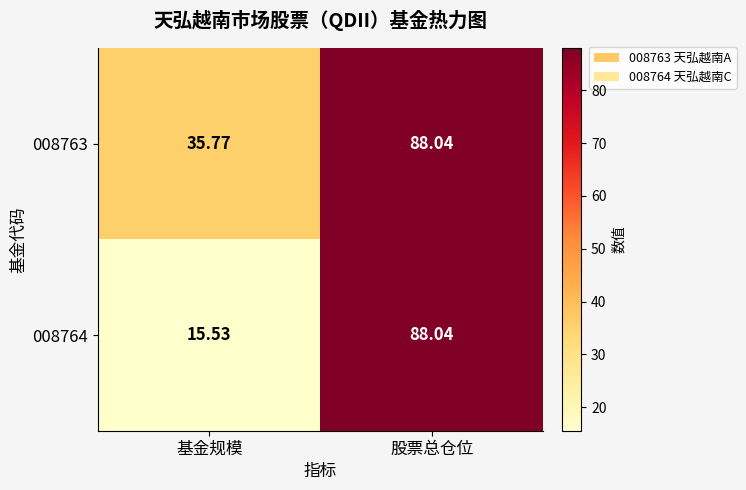

At which category does the chart reach its minimum across all series?

基金规模